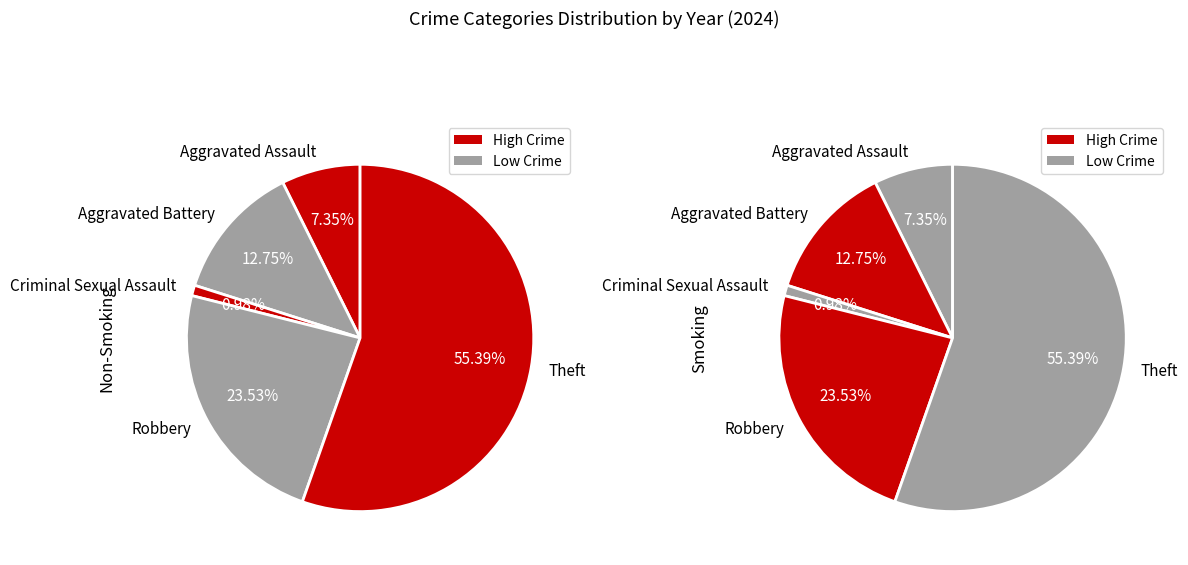

To the nearest percent, what is the combined percentage of Theft and Aggravated Assault?

63%